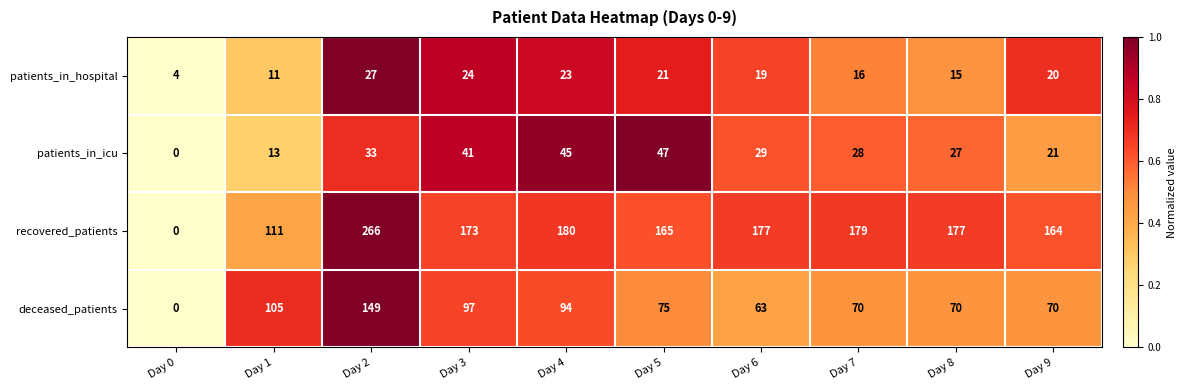

What is the difference between the patients_in_icu values at Day 9 and Day 5?

26